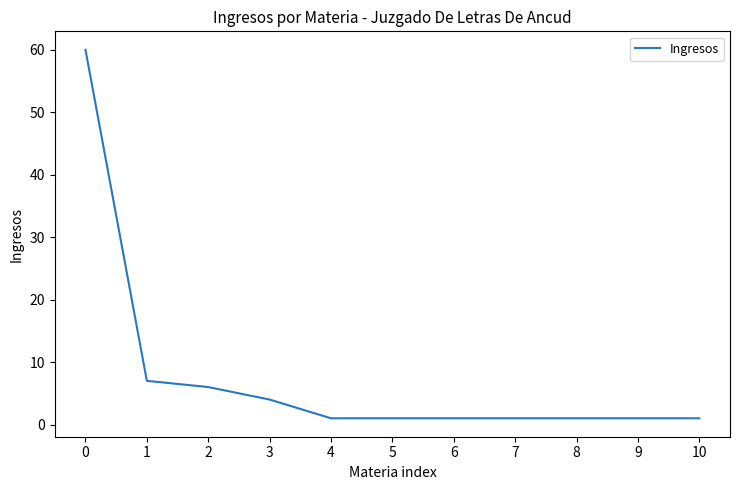

Reading left to right, list all the values displayed in this chart.

0=60	1=7	2=6	3=4	4=1	5=1	6=1	7=1	8=1	9=1	10=1